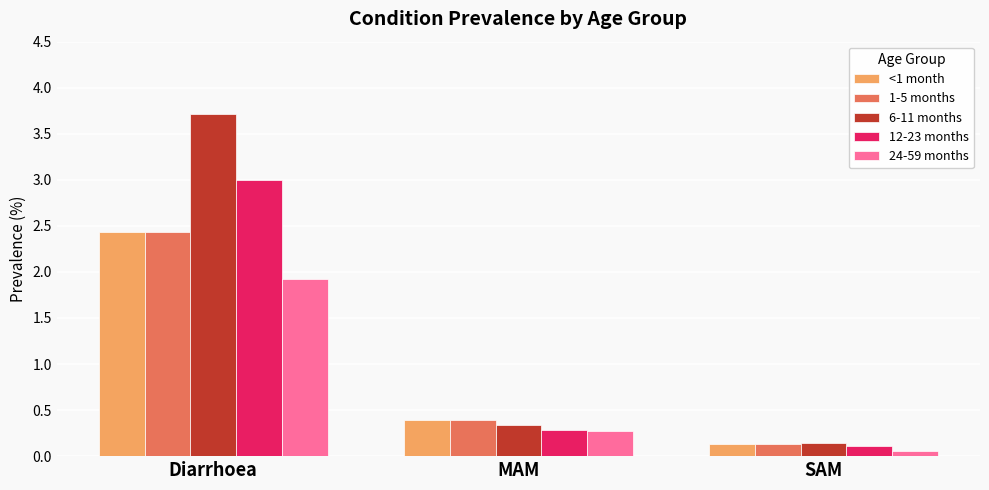

How many data points does each series have?

3